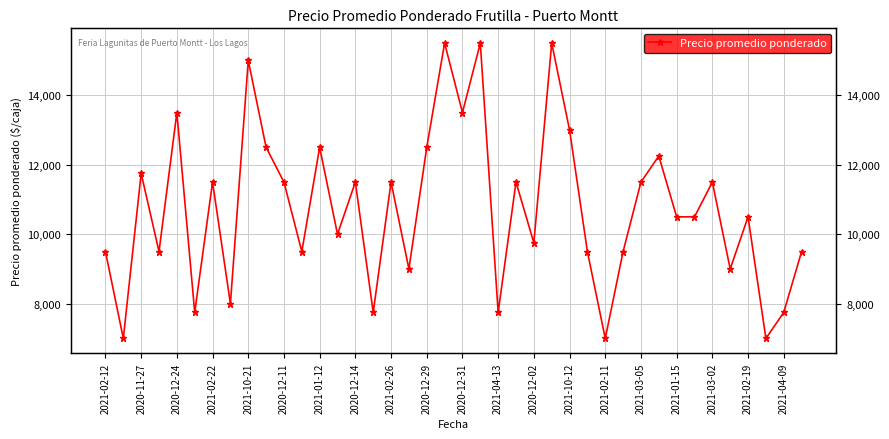

Reading left to right, what are all the values shown in this chart?

9500	7000	11750	9500	13500	7750	11500	8000	15000	12500	11500	9500	12500	10000	11500	7750	11500	9000	12500	15500	13500	15500	7750	11500	9750	15500	13000	9500	7000	9500	11500	12250	10500	10500	11500	9000	10500	7000	7750	9500